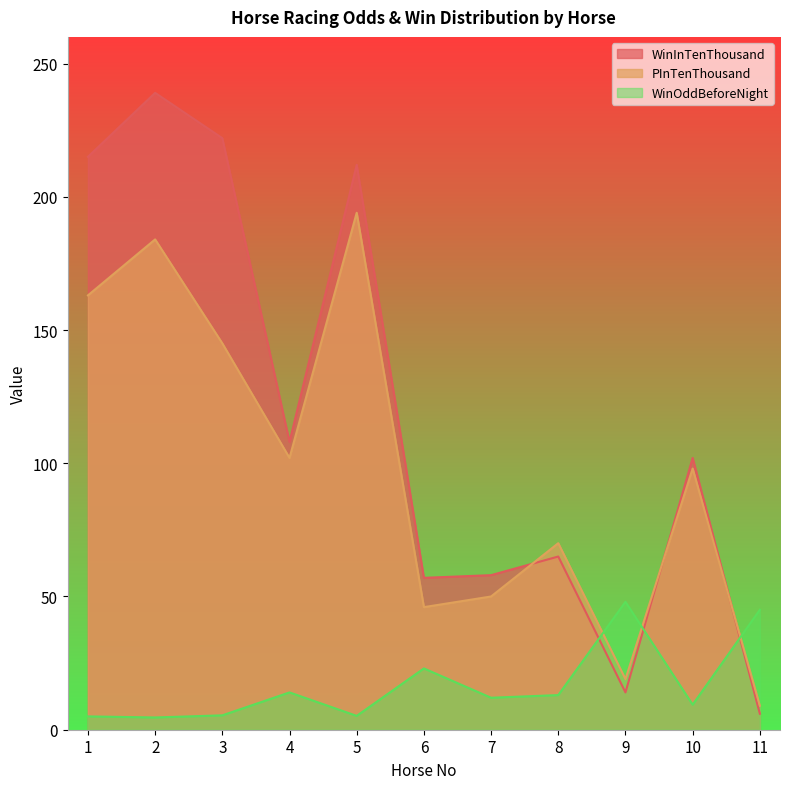

What are all the series names shown in the legend?

WinInTenThousand, PInTenThousand, WinOddBeforeNight